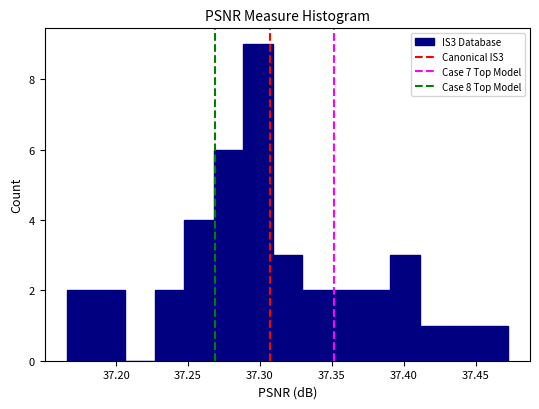

Which range on the x-axis has the tallest bar?

37.290 to 37.310